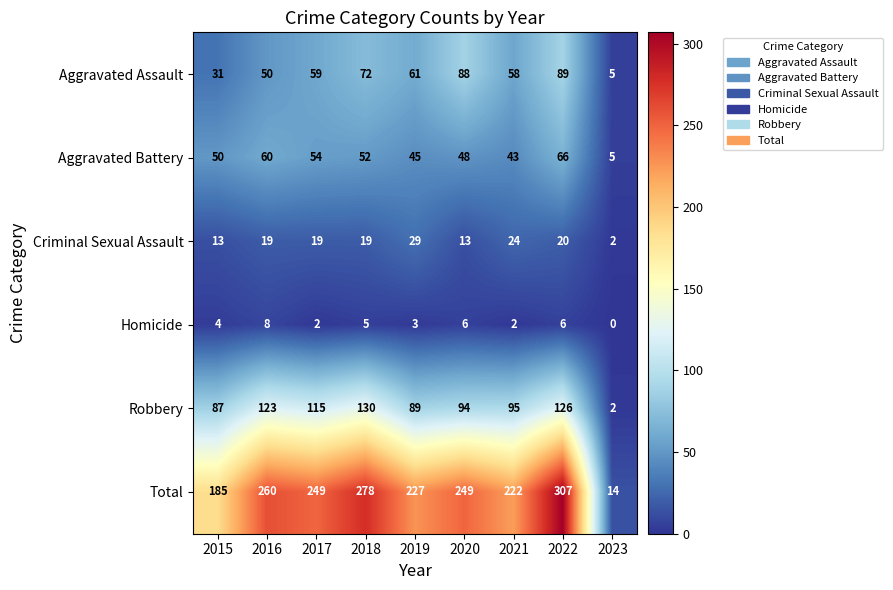

What is the greatest value displayed?

307